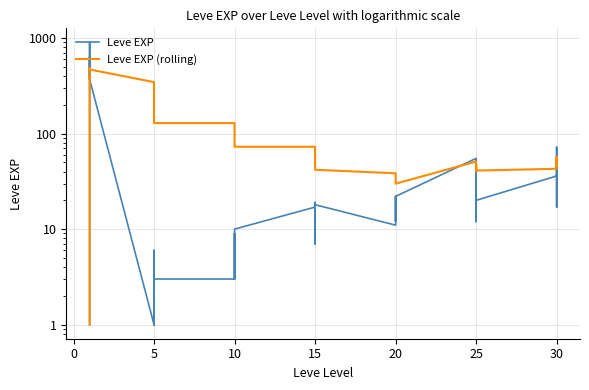

What is the total value across all series at 15?

89.8